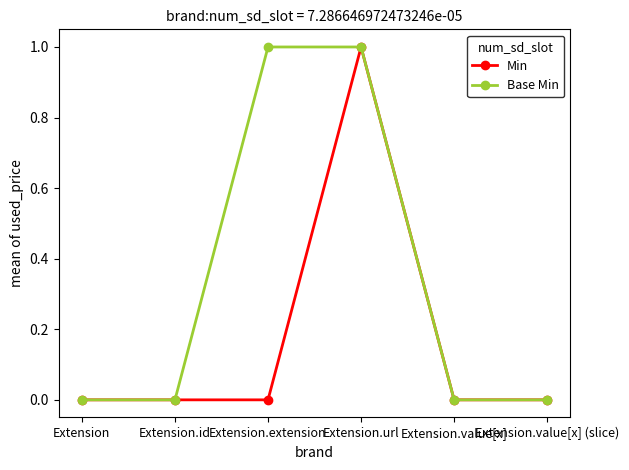

True or false: Base Min has more than 1 interior local peaks.

False